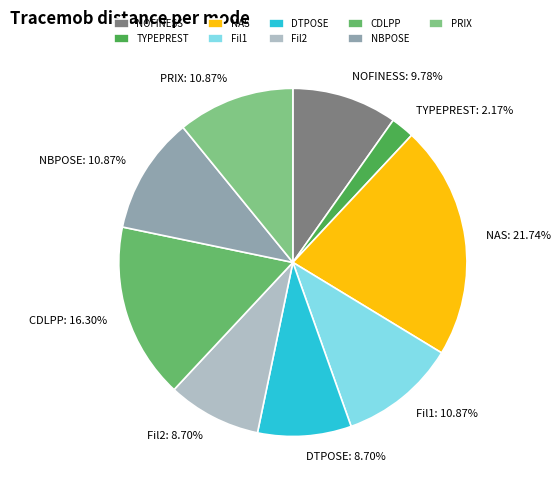

What is the largest slice in the pie chart?

NAS